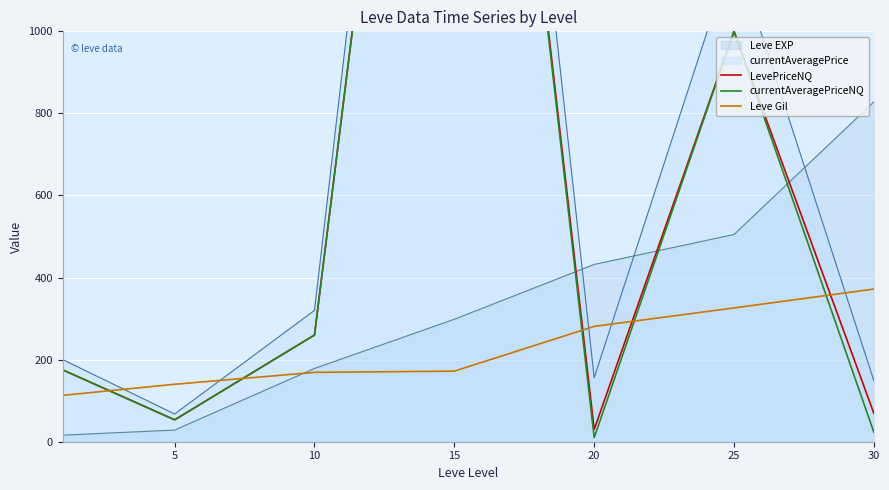

How many times do Leve Gil and currentAveragePriceNQ cross each other?

5